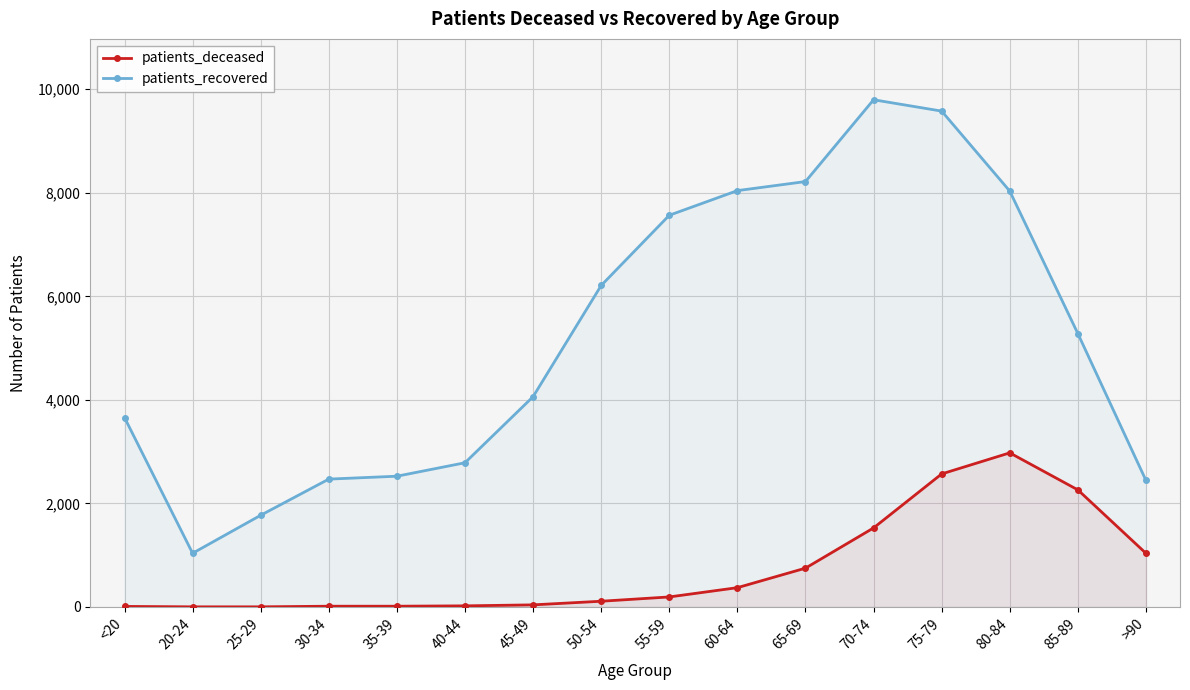

True or false: patients_recovered and patients_deceased intersect in this chart.

False